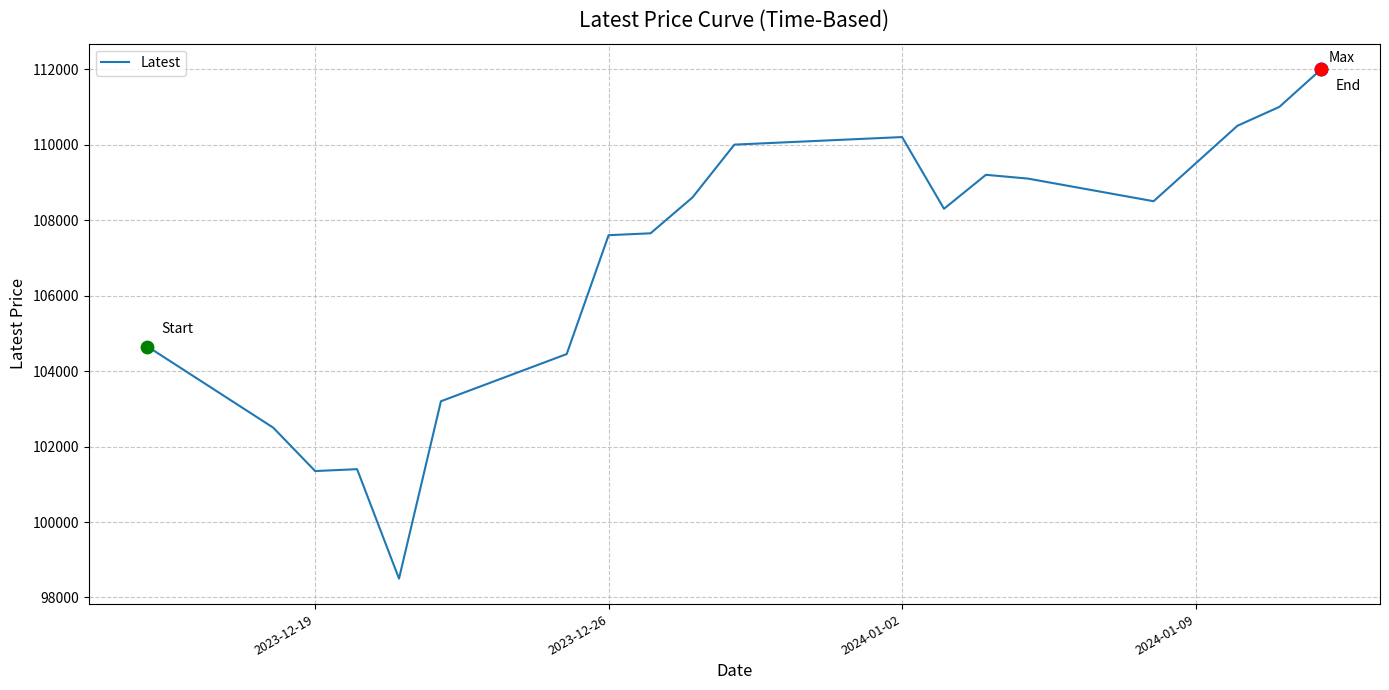

What is the smallest value displayed?

98500